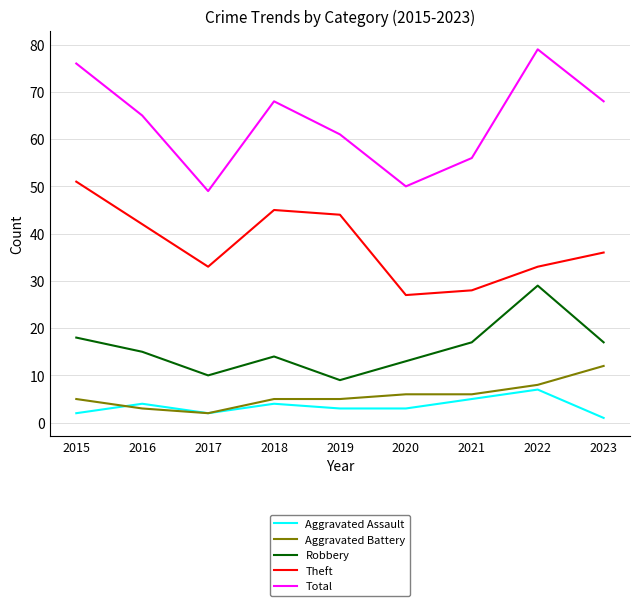

Count the number of data series in this chart.

5